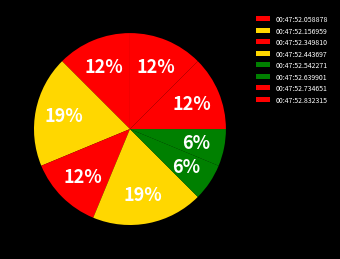

Is there a majority slice in this chart?

No